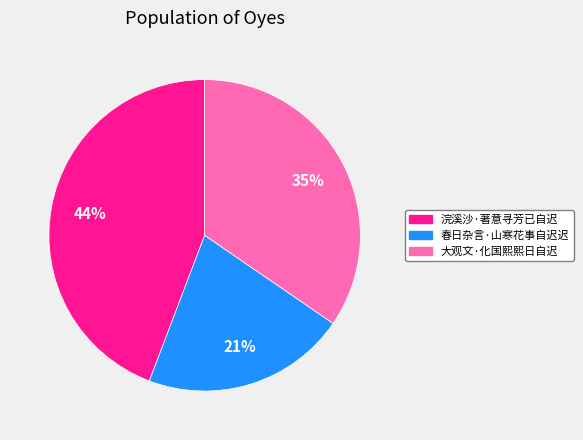

Does any single category account for the majority?

No